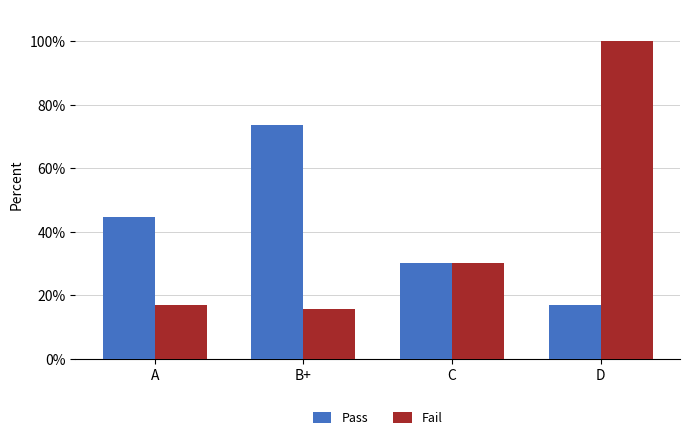

What is the value of the Fail bar at the 2nd from the left?

15.8